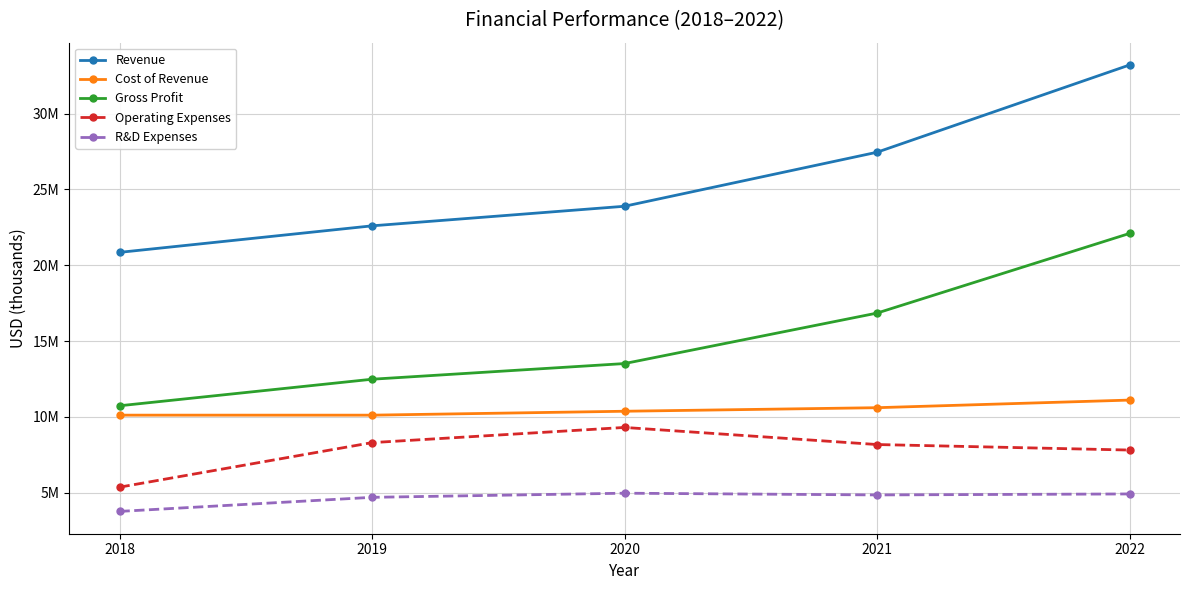

What is the value of the Revenue point at the 1st from the left?

20848000